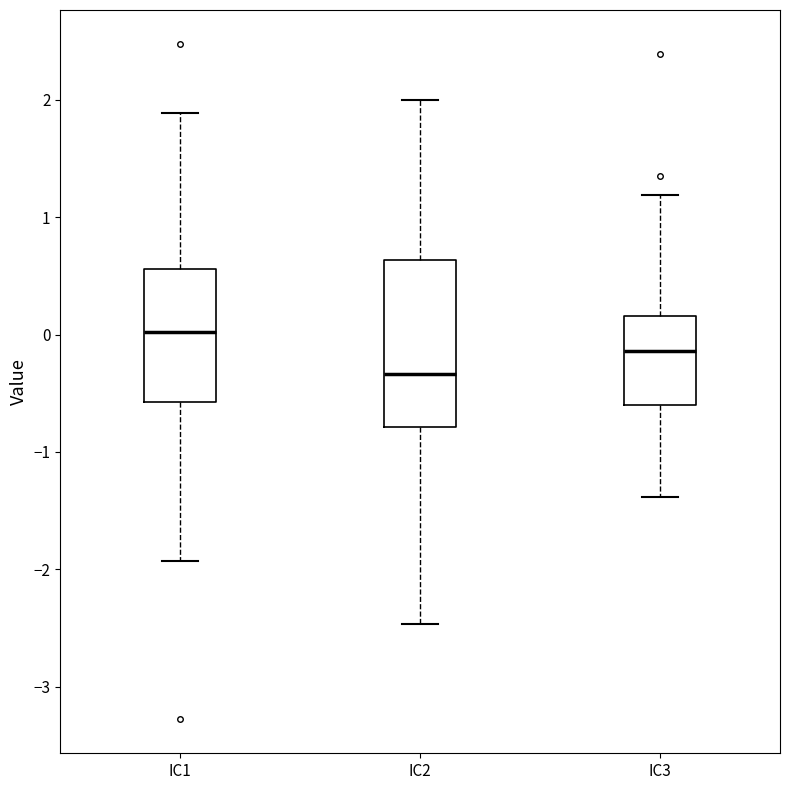

Which box has the lowest median line?

IC2